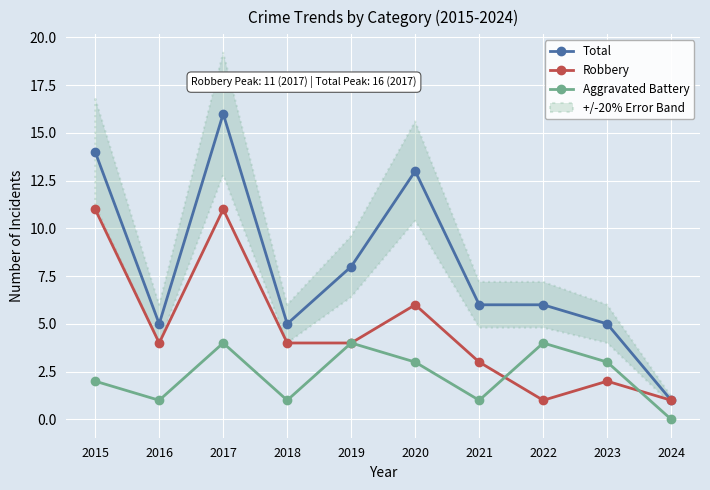

Which series has the largest total across all categories?

Total